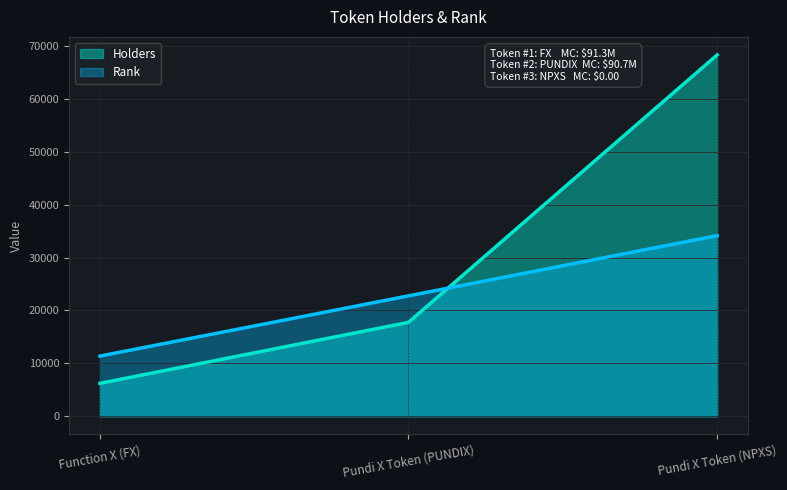

What is the approximate value of Rank at Pundi X Token (NPXS)?

34144.0